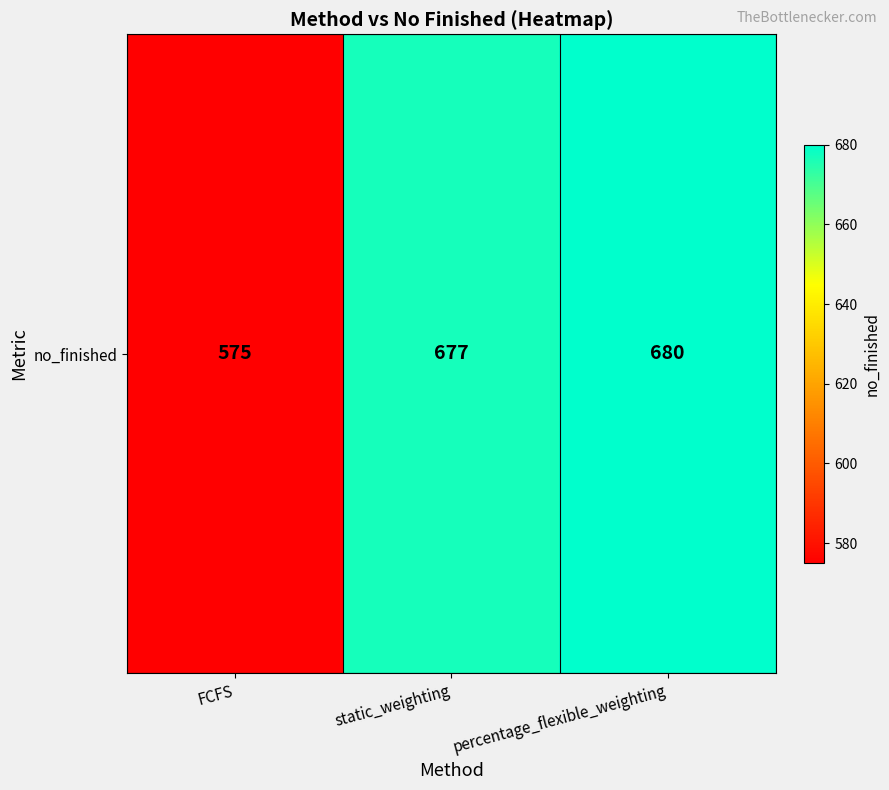

What is the change in value from static_weighting to percentage_flexible_weighting?

+3